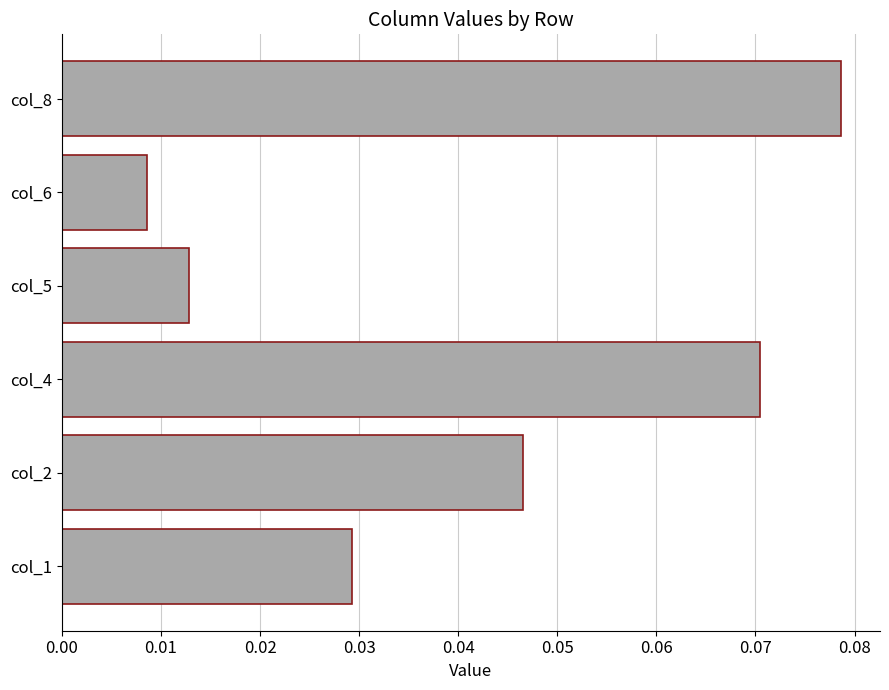

At which category does the chart reach its minimum across all series?

col_6